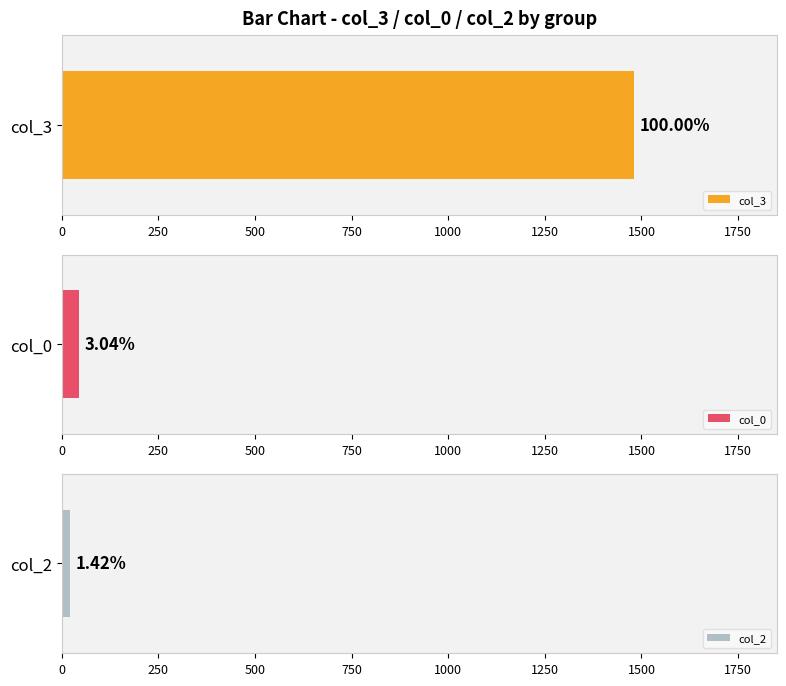

Are the bars horizontal?

Yes